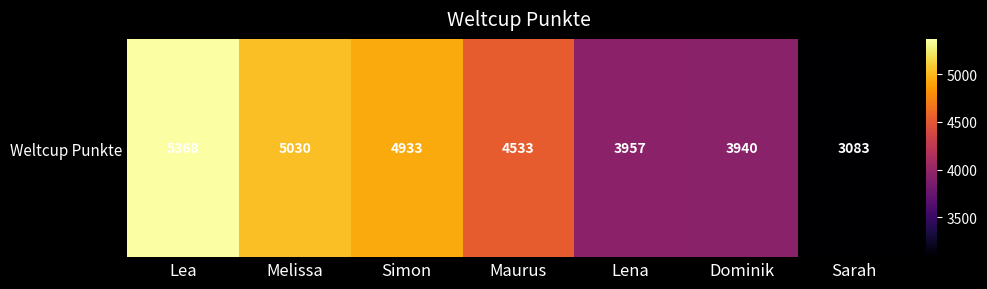

List the labels in order of value, largest first.

Lea, Melissa, Simon, Maurus, Lena, Dominik, Sarah